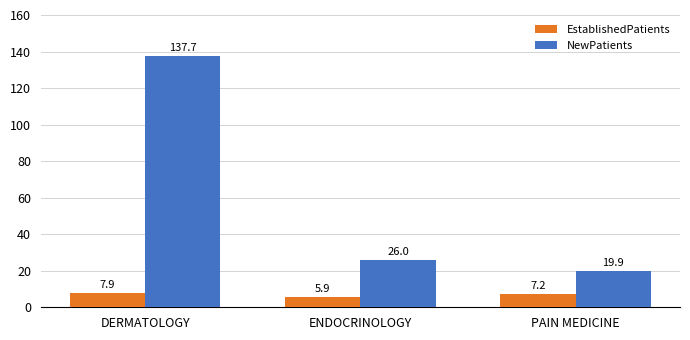

Reading left to right, extract all data points from this chart.

EstablishedPatients: 7.9	5.9	7.2
NewPatients: 137.7	26.0	19.9